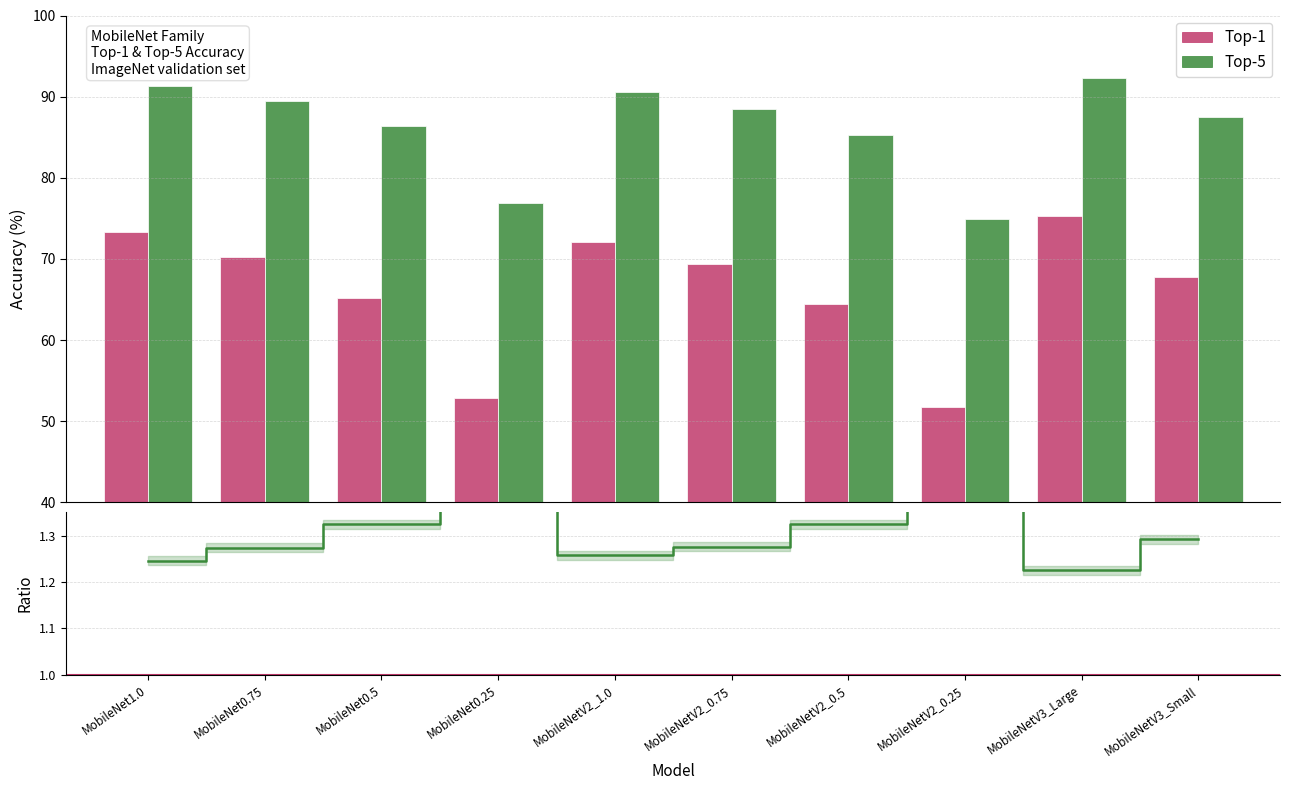

What is the lowest value of the Top-5 series?

74.9